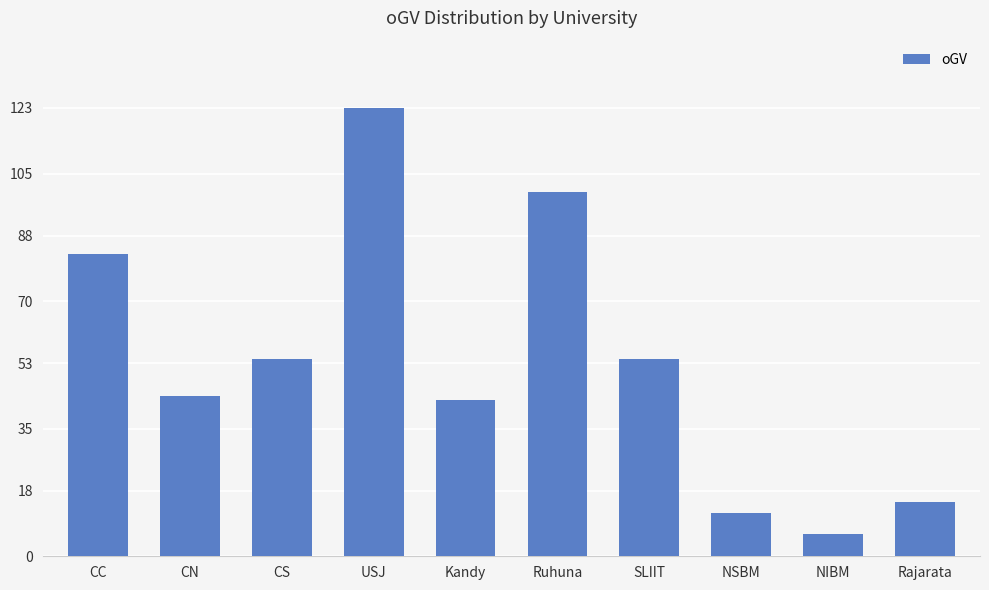

Between USJ and Kandy, which is larger?

USJ